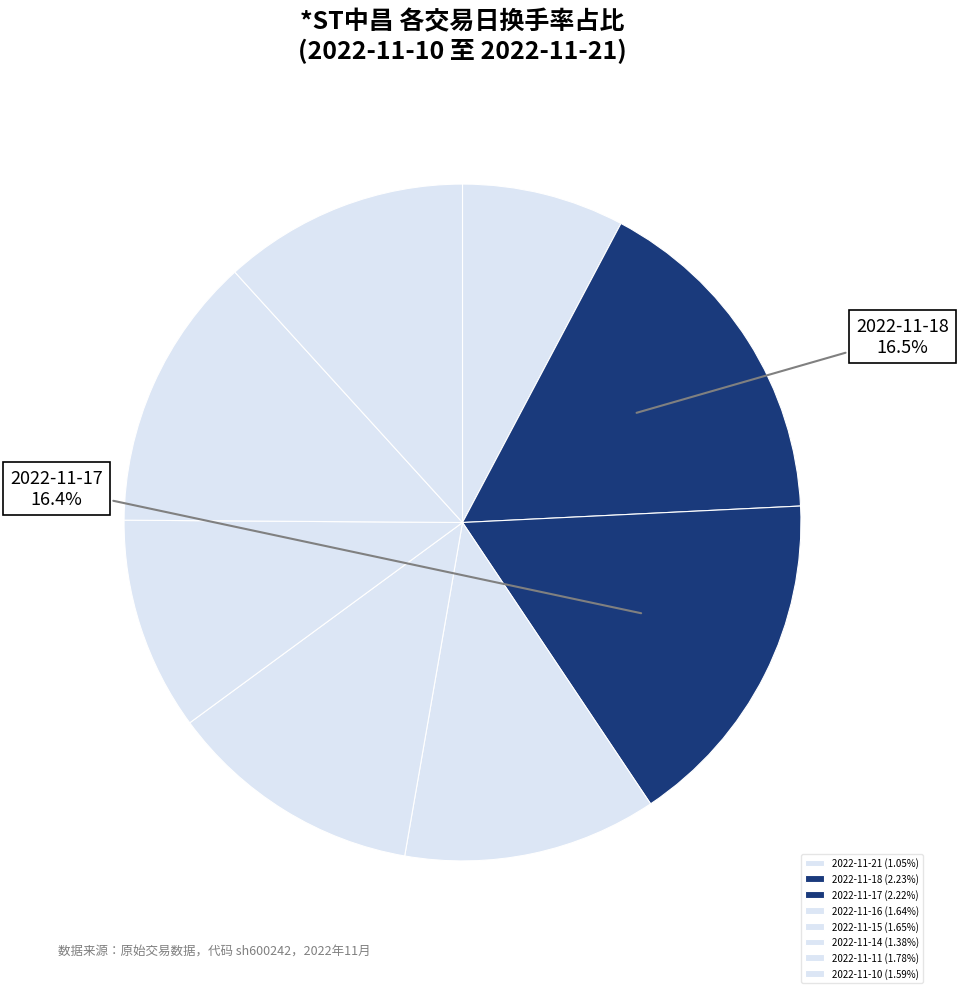

To the nearest percent, what is the difference between the 2022-11-17 and 2022-11-10 slice percentages?

5%